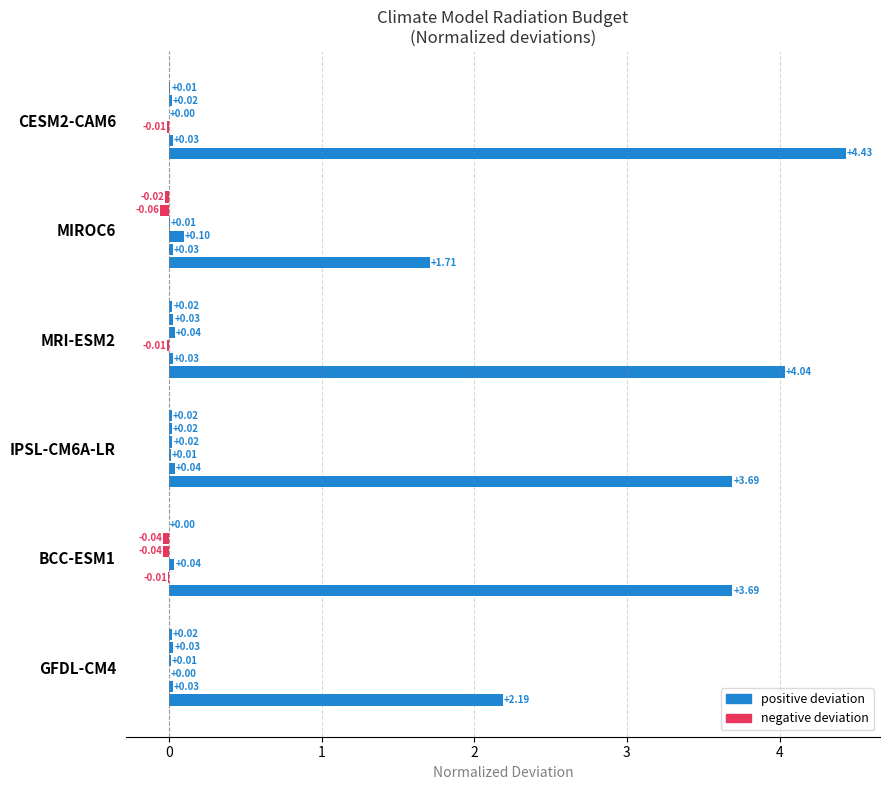

How many data points does each series have?

6